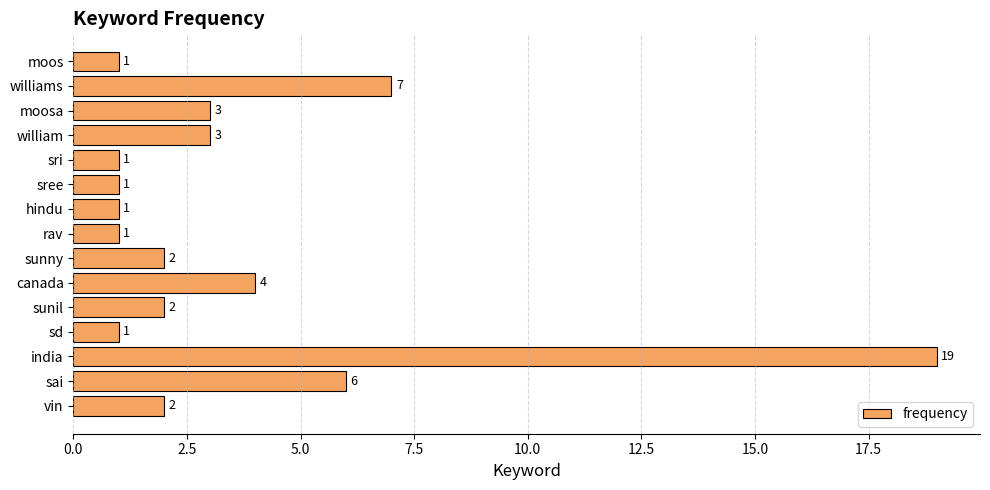

Which has a higher value, india or sri?

india